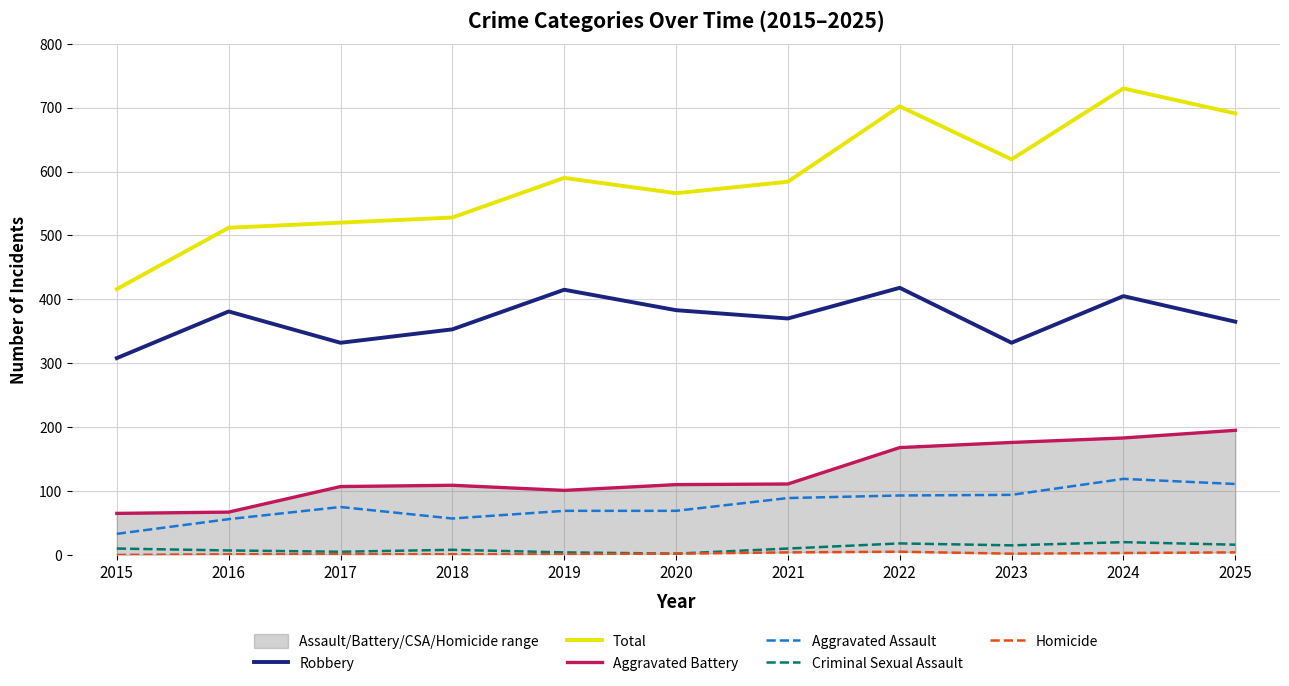

What is the difference between the highest and lowest values at 2023?

617